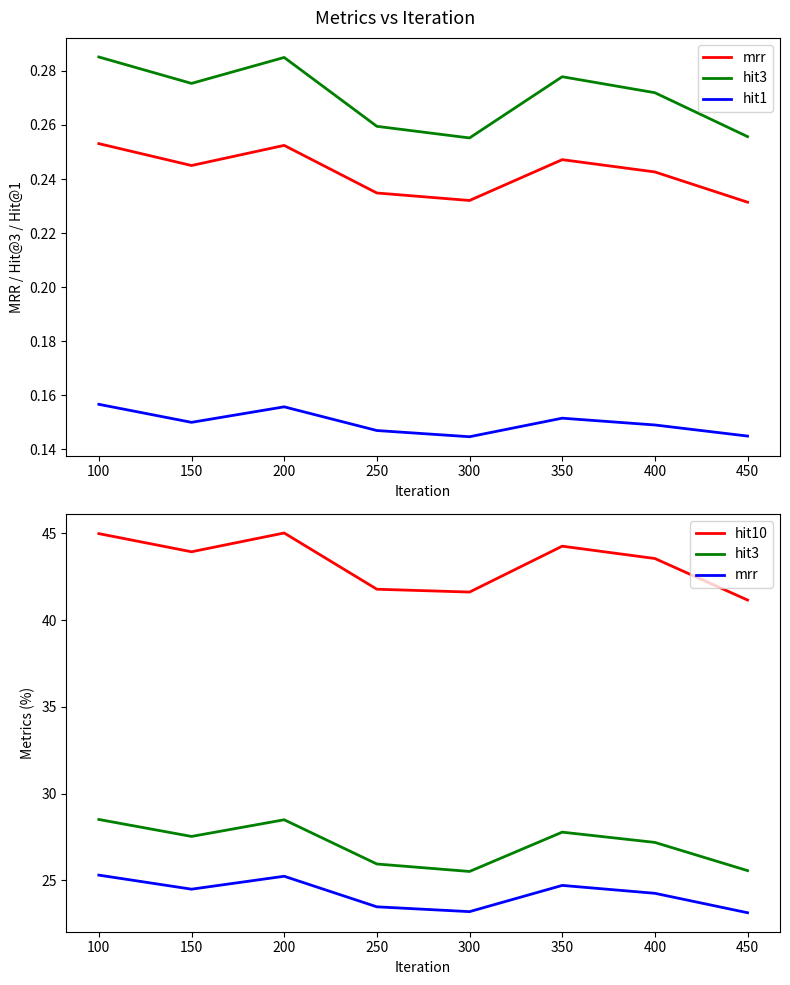

Between 150 and 450, which series saw the biggest shift?

hit10